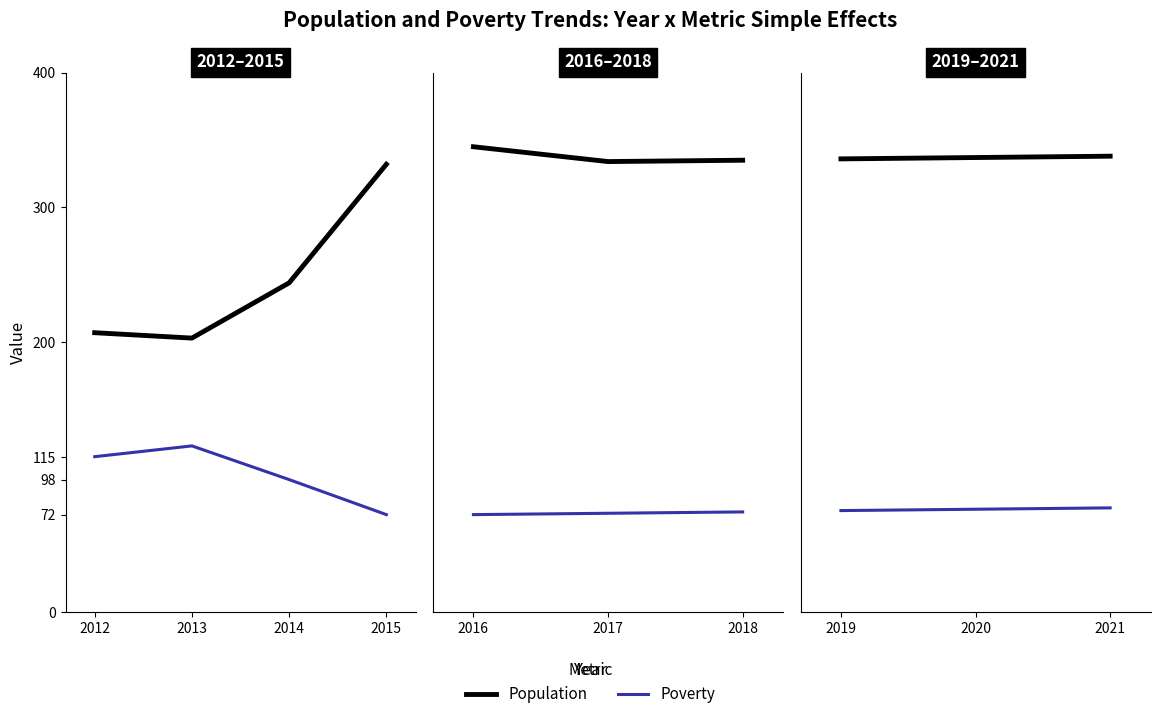

What are all the series names shown in the legend?

Population, Poverty